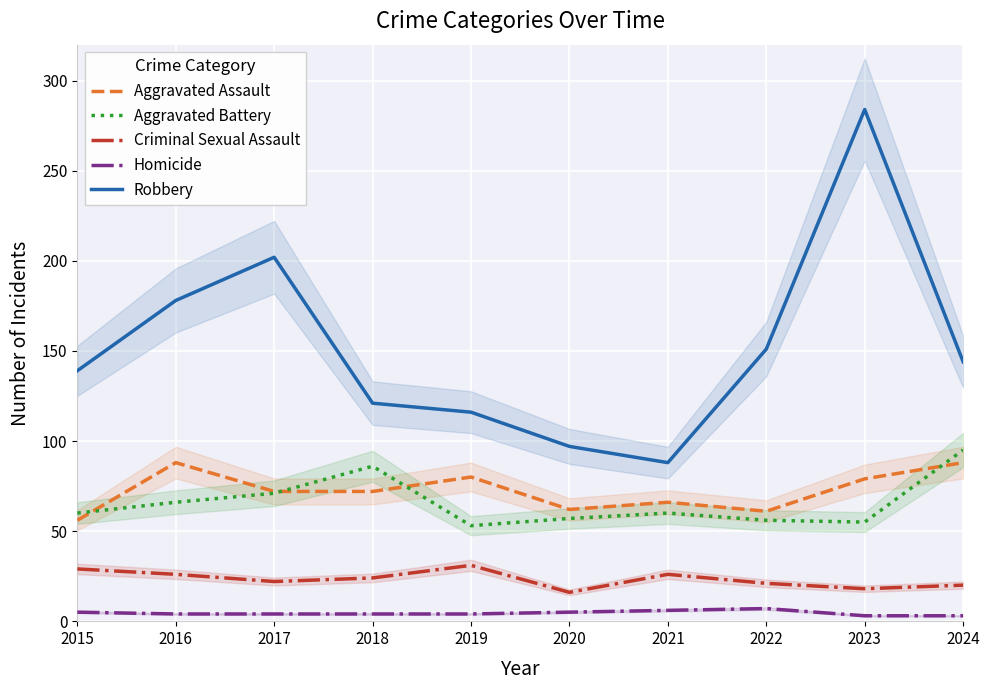

Is it true that Criminal Sexual Assault equals 14 at 2016?

False